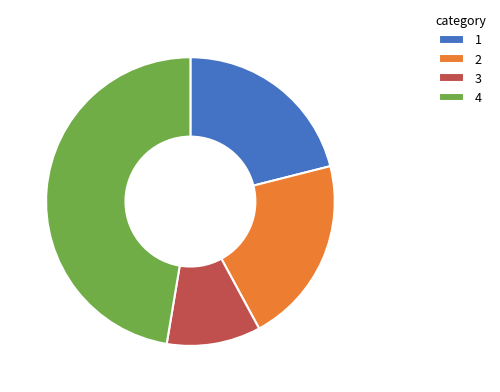

Combined, do 2 and 4 account for over 50%?

Yes